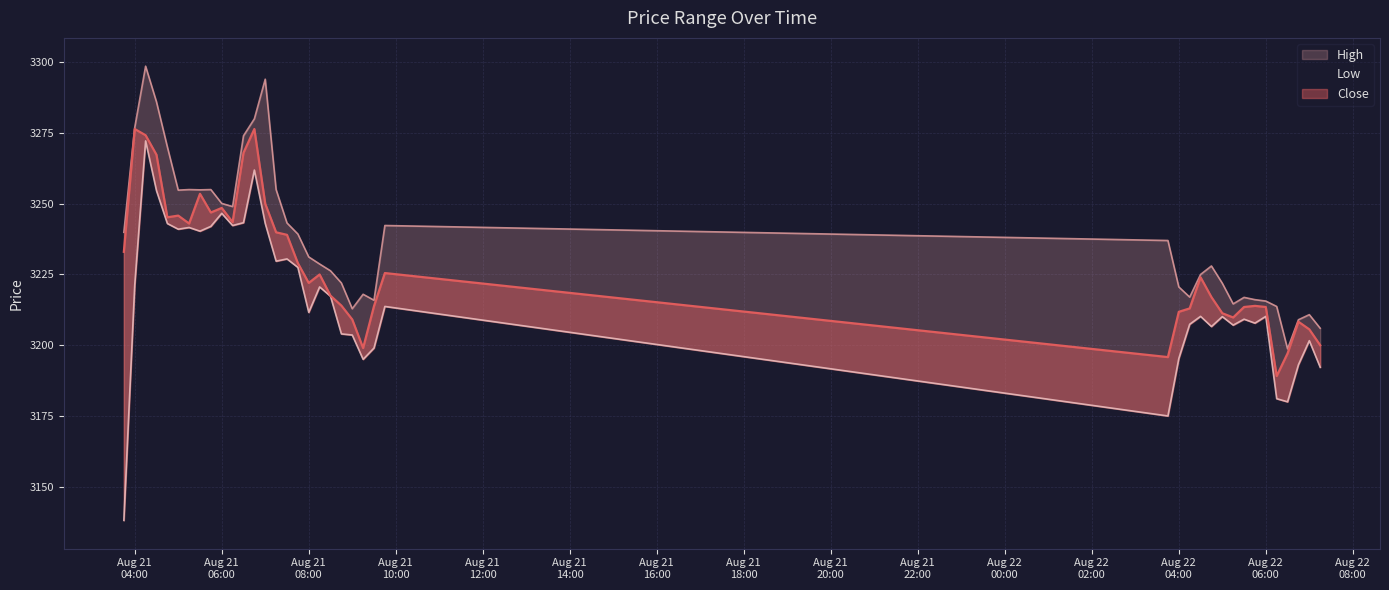

What is the label of the 23rd point from the right?

Aug 21 08:00